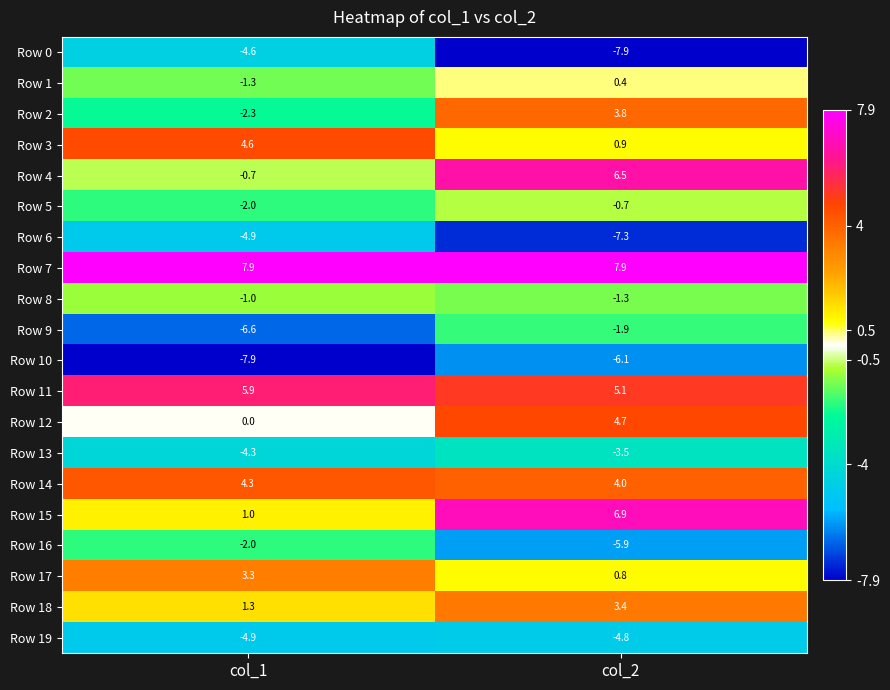

Which series has the widest spread of values?

Row 4